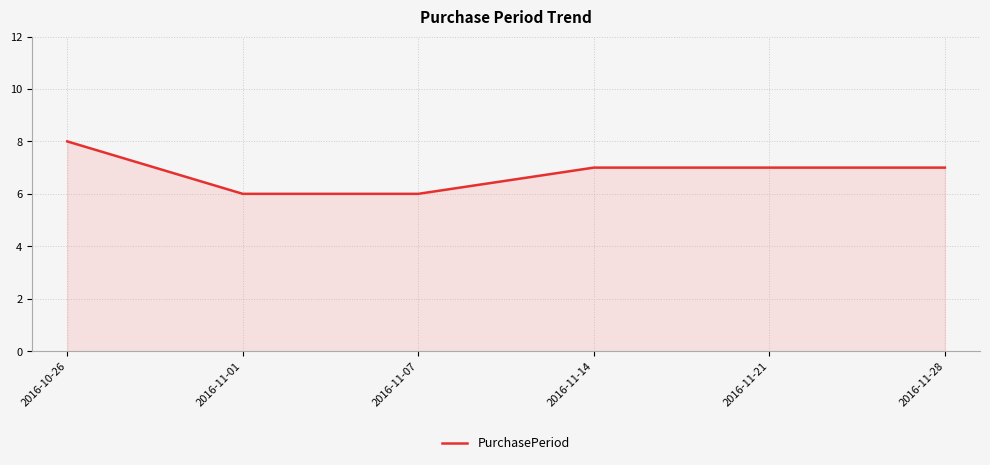

How many categories are shown in the chart?

6